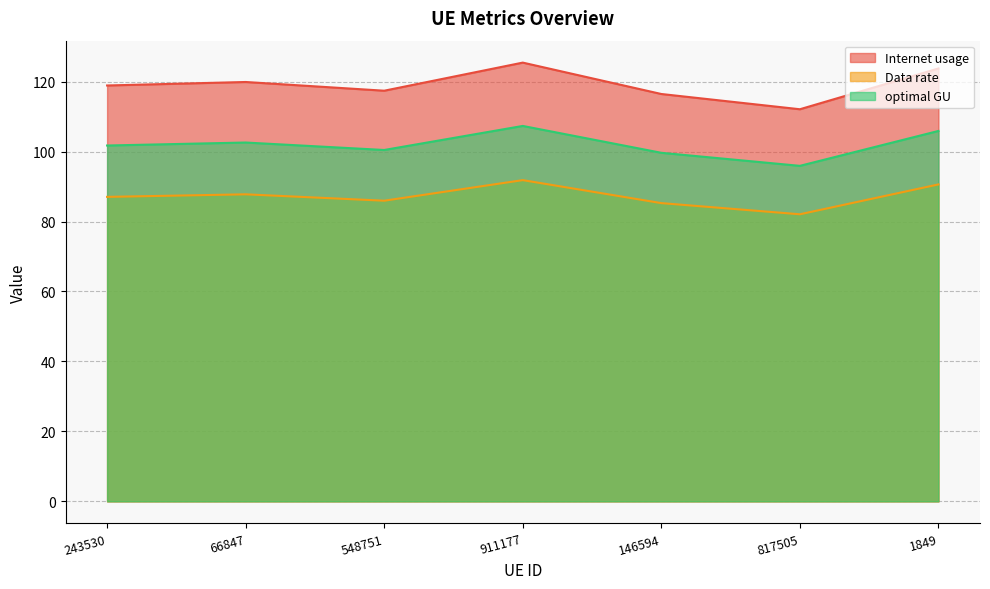

What position from the left is 1849?

7